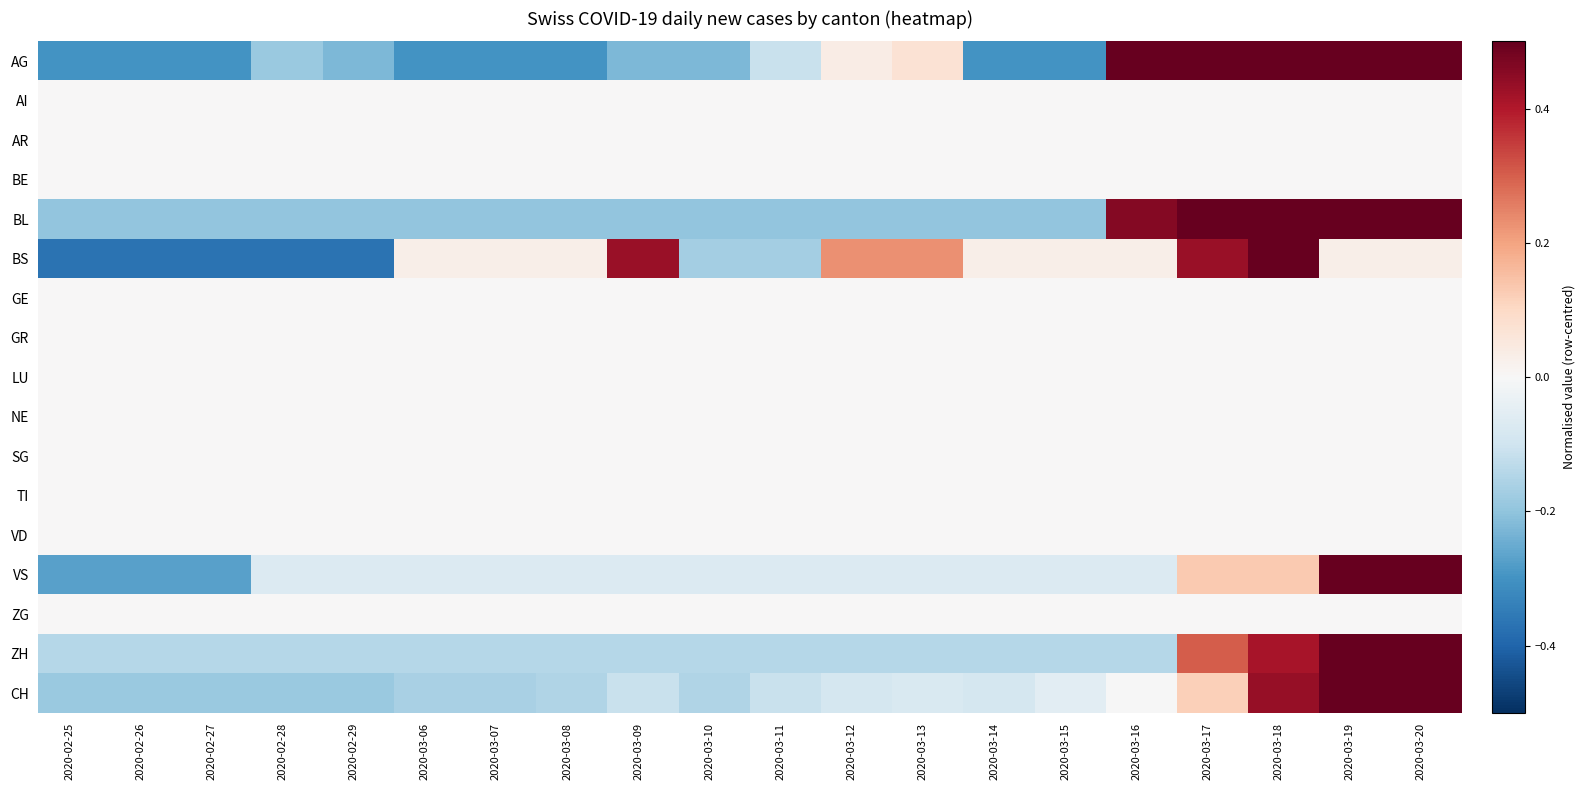

Reading right to left, what are all the values shown in this chart?

AG: 2020-03-20=0.7	2020-03-19=0.7	2020-03-18=0.7	2020-03-17=0.6	2020-03-16=0.6	2020-03-15=-0.3	2020-03-14=-0.3	2020-03-13=0.1	2020-03-12=0.0	2020-03-11=-0.1	2020-03-10=-0.2	2020-03-09=-0.2	2020-03-08=-0.3	2020-03-07=-0.3	2020-03-06=-0.3	2020-02-29=-0.2	2020-02-28=-0.2	2020-02-27=-0.3	2020-02-26=-0.3	2020-02-25=-0.3
AI: 2020-03-20=0.0	2020-03-19=0.0	2020-03-18=0.0	2020-03-17=0.0	2020-03-16=0.0	2020-03-15=0.0	2020-03-14=0.0	2020-03-13=0.0	2020-03-12=0.0	2020-03-11=0.0	2020-03-10=0.0	2020-03-09=0.0	2020-03-08=0.0	2020-03-07=0.0	2020-03-06=0.0	2020-02-29=0.0	2020-02-28=0.0	2020-02-27=0.0	2020-02-26=0.0	2020-02-25=0.0
AR: 2020-03-20=0.0	2020-03-19=0.0	2020-03-18=0.0	2020-03-17=0.0	2020-03-16=0.0	2020-03-15=0.0	2020-03-14=0.0	2020-03-13=0.0	2020-03-12=0.0	2020-03-11=0.0	2020-03-10=0.0	2020-03-09=0.0	2020-03-08=0.0	2020-03-07=0.0	2020-03-06=0.0	2020-02-29=0.0	2020-02-28=0.0	2020-02-27=0.0	2020-02-26=0.0	2020-02-25=0.0
BE: 2020-03-20=0.0	2020-03-19=0.0	2020-03-18=0.0	2020-03-17=0.0	2020-03-16=0.0	2020-03-15=0.0	2020-03-14=0.0	2020-03-13=0.0	2020-03-12=0.0	2020-03-11=0.0	2020-03-10=0.0	2020-03-09=0.0	2020-03-08=0.0	2020-03-07=0.0	2020-03-06=0.0	2020-02-29=0.0	2020-02-28=0.0	2020-02-27=0.0	2020-02-26=0.0	2020-02-25=0.0
BL: 2020-03-20=0.8	2020-03-19=0.6	2020-03-18=0.6	2020-03-17=0.5	2020-03-16=0.5	2020-03-15=-0.2	2020-03-14=-0.2	2020-03-13=-0.2	2020-03-12=-0.2	2020-03-11=-0.2	2020-03-10=-0.2	2020-03-09=-0.2	2020-03-08=-0.2	2020-03-07=-0.2	2020-03-06=-0.2	2020-02-29=-0.2	2020-02-28=-0.2	2020-02-27=-0.2	2020-02-26=-0.2	2020-02-25=-0.2
BS: 2020-03-20=0.0	2020-03-19=0.0	2020-03-18=0.6	2020-03-17=0.4	2020-03-16=0.0	2020-03-15=0.0	2020-03-14=0.0	2020-03-13=0.2	2020-03-12=0.2	2020-03-11=-0.2	2020-03-10=-0.2	2020-03-09=0.4	2020-03-08=0.0	2020-03-07=0.0	2020-03-06=0.0	2020-02-29=-0.4	2020-02-28=-0.4	2020-02-27=-0.4	2020-02-26=-0.4	2020-02-25=-0.4
GE: 2020-03-20=0.0	2020-03-19=0.0	2020-03-18=0.0	2020-03-17=0.0	2020-03-16=0.0	2020-03-15=0.0	2020-03-14=0.0	2020-03-13=0.0	2020-03-12=0.0	2020-03-11=0.0	2020-03-10=0.0	2020-03-09=0.0	2020-03-08=0.0	2020-03-07=0.0	2020-03-06=0.0	2020-02-29=0.0	2020-02-28=0.0	2020-02-27=0.0	2020-02-26=0.0	2020-02-25=0.0
GR: 2020-03-20=0.0	2020-03-19=0.0	2020-03-18=0.0	2020-03-17=0.0	2020-03-16=0.0	2020-03-15=0.0	2020-03-14=0.0	2020-03-13=0.0	2020-03-12=0.0	2020-03-11=0.0	2020-03-10=0.0	2020-03-09=0.0	2020-03-08=0.0	2020-03-07=0.0	2020-03-06=0.0	2020-02-29=0.0	2020-02-28=0.0	2020-02-27=0.0	2020-02-26=0.0	2020-02-25=0.0
LU: 2020-03-20=0.0	2020-03-19=0.0	2020-03-18=0.0	2020-03-17=0.0	2020-03-16=0.0	2020-03-15=0.0	2020-03-14=0.0	2020-03-13=0.0	2020-03-12=0.0	2020-03-11=0.0	2020-03-10=0.0	2020-03-09=0.0	2020-03-08=0.0	2020-03-07=0.0	2020-03-06=0.0	2020-02-29=0.0	2020-02-28=0.0	2020-02-27=0.0	2020-02-26=0.0	2020-02-25=0.0
NE: 2020-03-20=0.0	2020-03-19=0.0	2020-03-18=0.0	2020-03-17=0.0	2020-03-16=0.0	2020-03-15=0.0	2020-03-14=0.0	2020-03-13=0.0	2020-03-12=0.0	2020-03-11=0.0	2020-03-10=0.0	2020-03-09=0.0	2020-03-08=0.0	2020-03-07=0.0	2020-03-06=0.0	2020-02-29=0.0	2020-02-28=0.0	2020-02-27=0.0	2020-02-26=0.0	2020-02-25=0.0
SG: 2020-03-20=0.0	2020-03-19=0.0	2020-03-18=0.0	2020-03-17=0.0	2020-03-16=0.0	2020-03-15=0.0	2020-03-14=0.0	2020-03-13=0.0	2020-03-12=0.0	2020-03-11=0.0	2020-03-10=0.0	2020-03-09=0.0	2020-03-08=0.0	2020-03-07=0.0	2020-03-06=0.0	2020-02-29=0.0	2020-02-28=0.0	2020-02-27=0.0	2020-02-26=0.0	2020-02-25=0.0
TI: 2020-03-20=0.0	2020-03-19=0.0	2020-03-18=0.0	2020-03-17=0.0	2020-03-16=0.0	2020-03-15=0.0	2020-03-14=0.0	2020-03-13=0.0	2020-03-12=0.0	2020-03-11=0.0	2020-03-10=0.0	2020-03-09=0.0	2020-03-08=0.0	2020-03-07=0.0	2020-03-06=0.0	2020-02-29=0.0	2020-02-28=0.0	2020-02-27=0.0	2020-02-26=0.0	2020-02-25=0.0
VD: 2020-03-20=0.0	2020-03-19=0.0	2020-03-18=0.0	2020-03-17=0.0	2020-03-16=0.0	2020-03-15=0.0	2020-03-14=0.0	2020-03-13=0.0	2020-03-12=0.0	2020-03-11=0.0	2020-03-10=0.0	2020-03-09=0.0	2020-03-08=0.0	2020-03-07=0.0	2020-03-06=0.0	2020-02-29=0.0	2020-02-28=0.0	2020-02-27=0.0	2020-02-26=0.0	2020-02-25=0.0
VS: 2020-03-20=0.7	2020-03-19=0.7	2020-03-18=0.1	2020-03-17=0.1	2020-03-16=-0.1	2020-03-15=-0.1	2020-03-14=-0.1	2020-03-13=-0.1	2020-03-12=-0.1	2020-03-11=-0.1	2020-03-10=-0.1	2020-03-09=-0.1	2020-03-08=-0.1	2020-03-07=-0.1	2020-03-06=-0.1	2020-02-29=-0.1	2020-02-28=-0.1	2020-02-27=-0.3	2020-02-26=-0.3	2020-02-25=-0.3
ZG: 2020-03-20=0.0	2020-03-19=0.0	2020-03-18=0.0	2020-03-17=0.0	2020-03-16=0.0	2020-03-15=0.0	2020-03-14=0.0	2020-03-13=0.0	2020-03-12=0.0	2020-03-11=0.0	2020-03-10=0.0	2020-03-09=0.0	2020-03-08=0.0	2020-03-07=0.0	2020-03-06=0.0	2020-02-29=0.0	2020-02-28=0.0	2020-02-27=0.0	2020-02-26=0.0	2020-02-25=0.0
ZH: 2020-03-20=0.9	2020-03-19=0.7	2020-03-18=0.4	2020-03-17=0.3	2020-03-16=-0.1	2020-03-15=-0.1	2020-03-14=-0.1	2020-03-13=-0.1	2020-03-12=-0.1	2020-03-11=-0.1	2020-03-10=-0.1	2020-03-09=-0.1	2020-03-08=-0.1	2020-03-07=-0.1	2020-03-06=-0.1	2020-02-29=-0.1	2020-02-28=-0.1	2020-02-27=-0.1	2020-02-26=-0.1	2020-02-25=-0.1
CH: 2020-03-20=0.8	2020-03-19=0.7	2020-03-18=0.4	2020-03-17=0.1	2020-03-16=-0.0	2020-03-15=-0.1	2020-03-14=-0.1	2020-03-13=-0.1	2020-03-12=-0.1	2020-03-11=-0.1	2020-03-10=-0.1	2020-03-09=-0.1	2020-03-08=-0.1	2020-03-07=-0.2	2020-03-06=-0.2	2020-02-29=-0.2	2020-02-28=-0.2	2020-02-27=-0.2	2020-02-26=-0.2	2020-02-25=-0.2